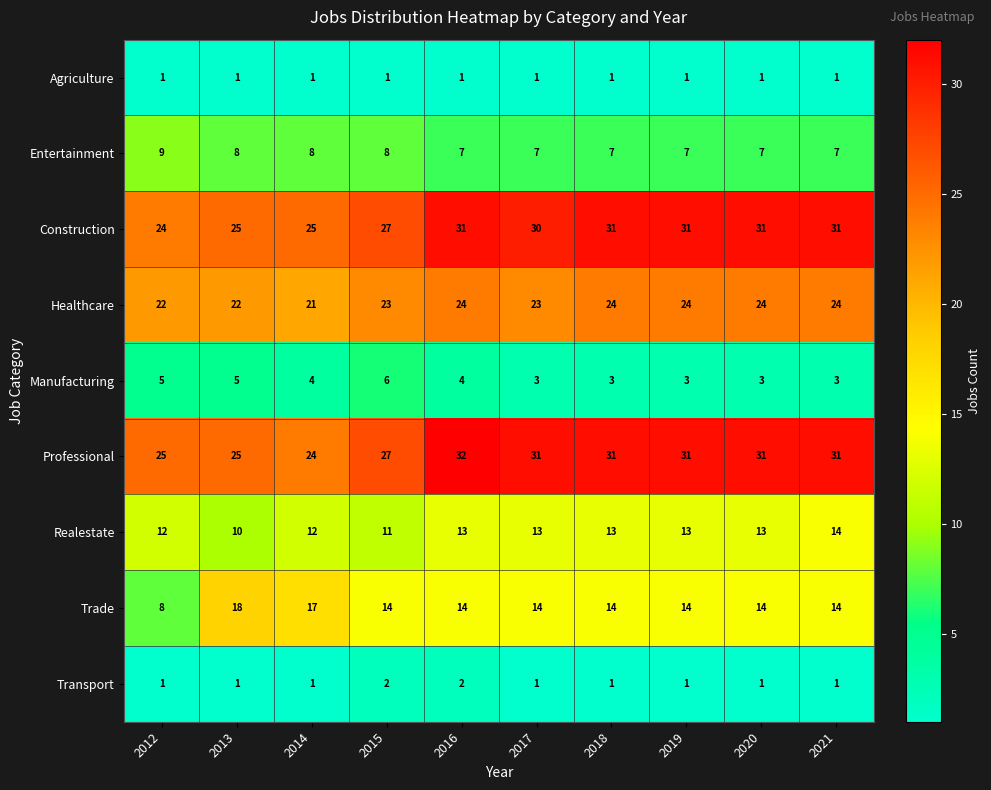

Which label corresponds to the largest value in the chart?

2016